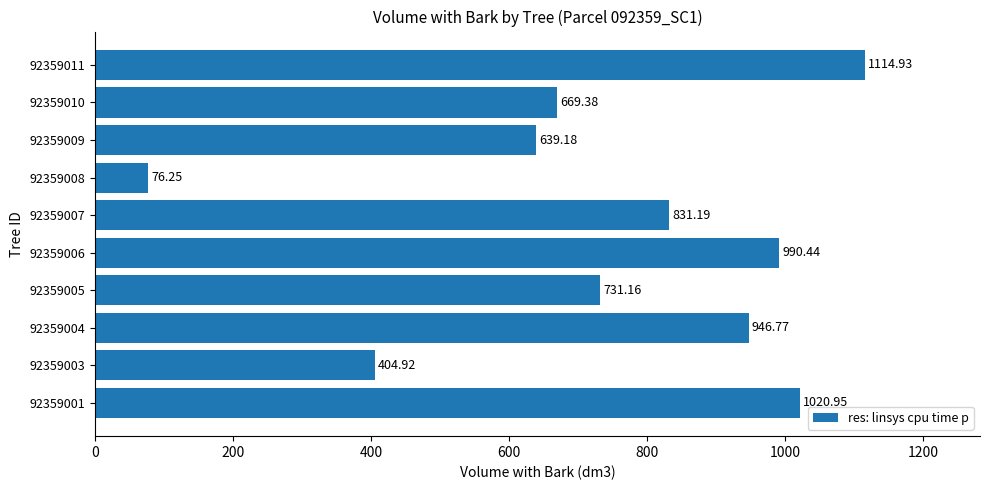

List the labels in order of value, largest first.

92359011, 92359001, 92359006, 92359004, 92359007, 92359005, 92359010, 92359009, 92359003, 92359008